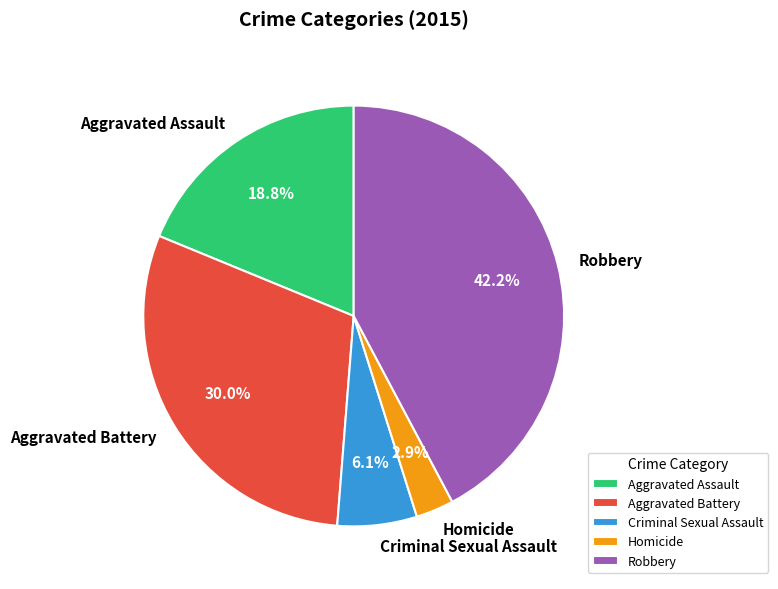

Which category has the biggest portion of the pie?

Robbery